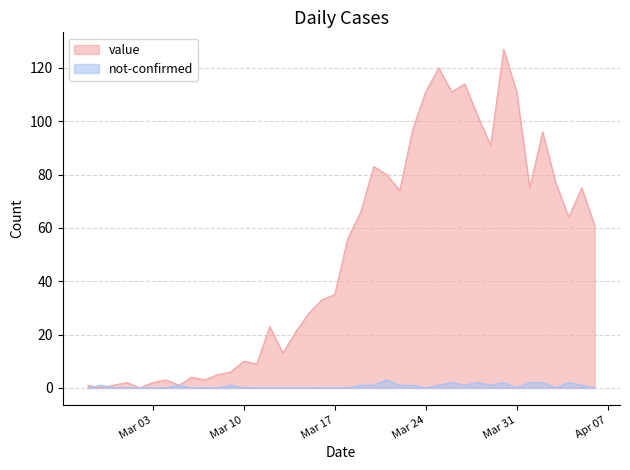

Rank the series by their maximum value, from lowest to highest.

not-confirmed, value